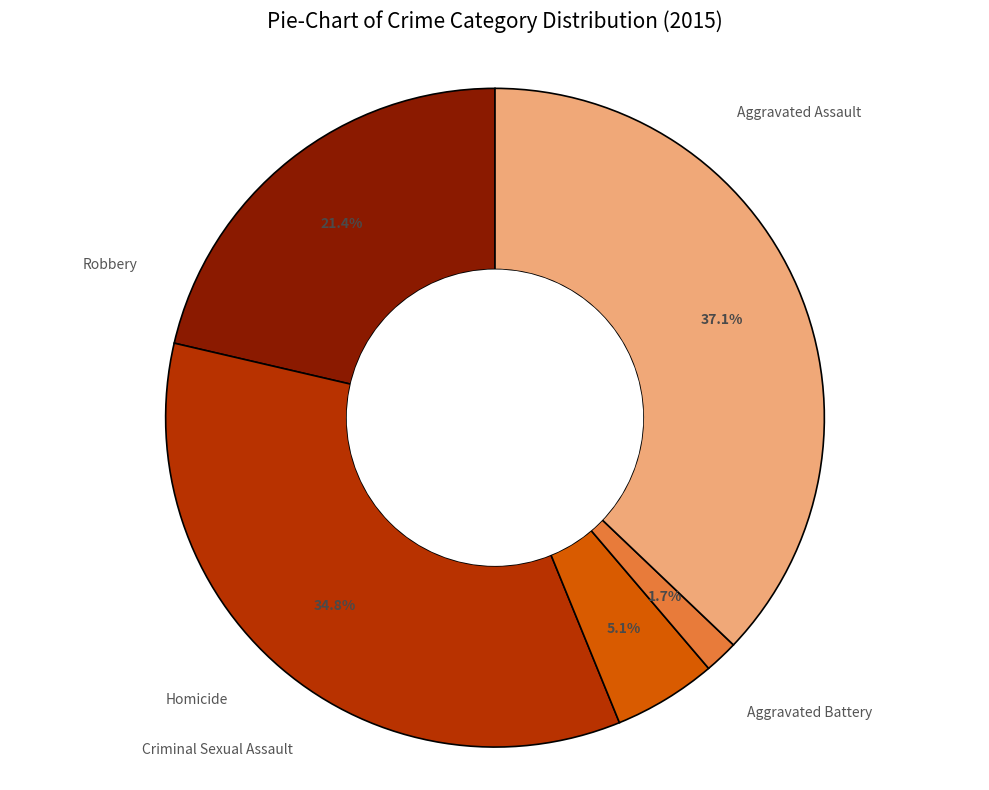

How many slices are in this pie chart?

5